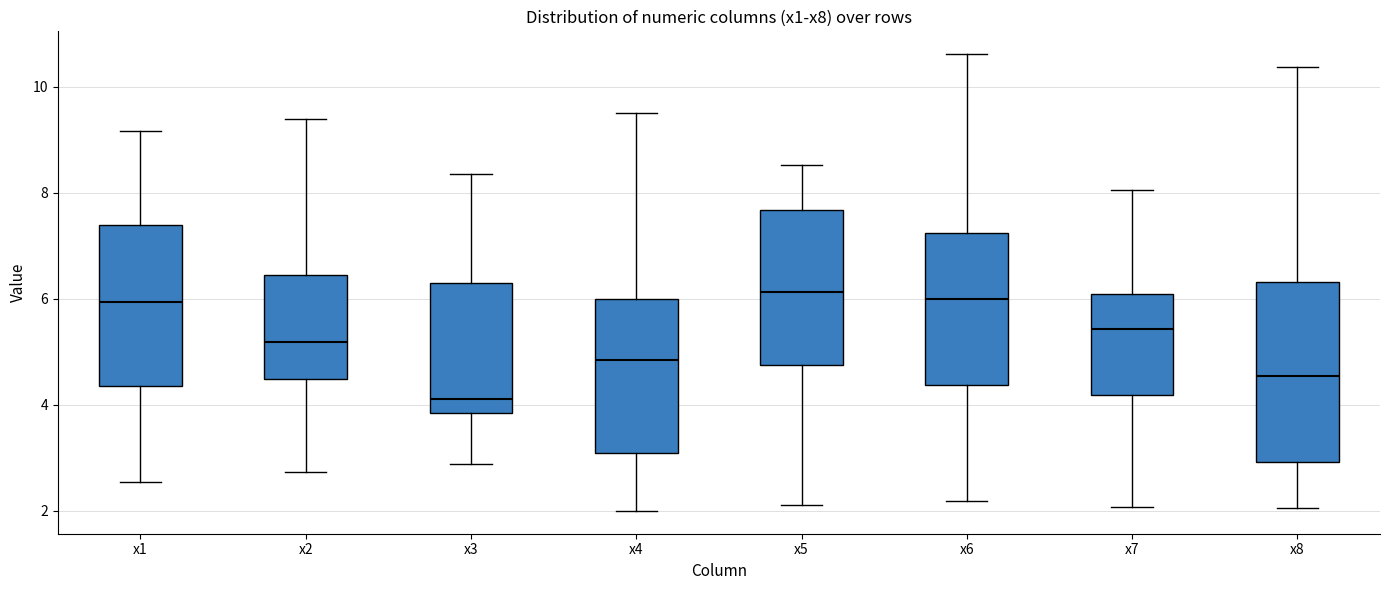

Where is the upper edge of the box for x2 on the y-axis? The values are not printed on the chart, so give them approximately, as read against the axis.

6.4